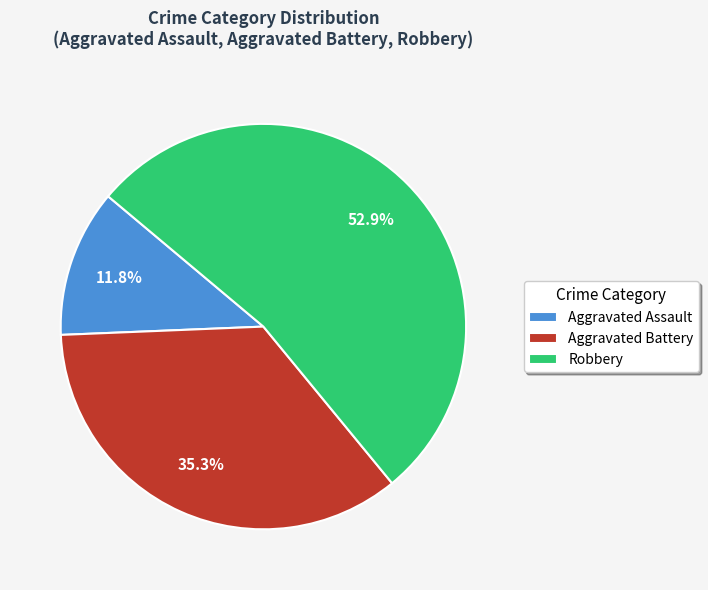

Rank the categories by value from highest to lowest.

Robbery, Aggravated Battery, Aggravated Assault